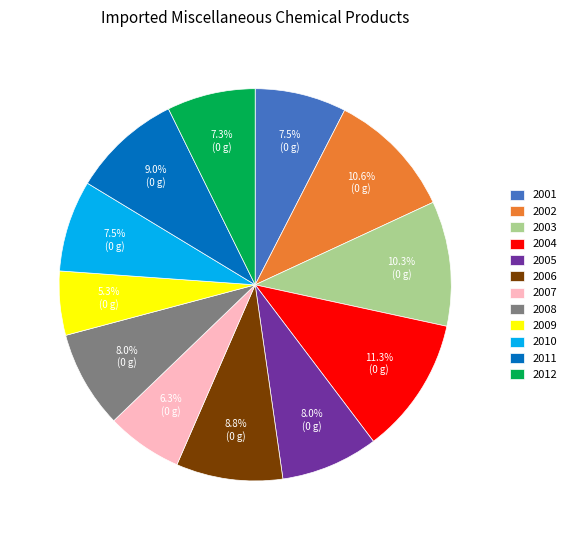

How many segments does this pie chart have?

12